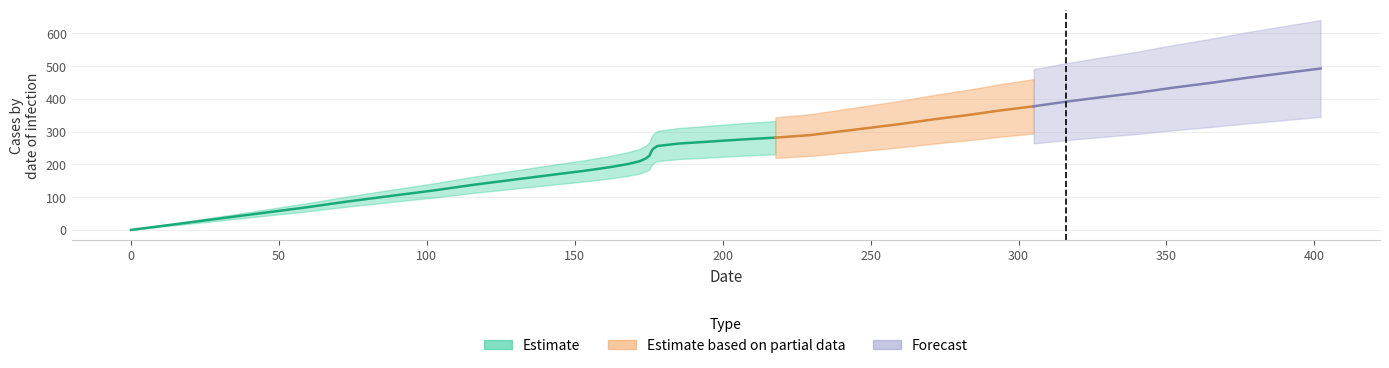

Rank the categories by value from lowest to highest.

0, 1, 2, 3, 4, 5, 6, 7, 8, 9, 10, 11, 12, 13, 14, 15, 16, 17, 18, 19, 20, 21, 22, 23, 24, 25, 26, 27, 28, 29, 30, 31, 32, 33, 34, 35, 36, 37, 38, 39